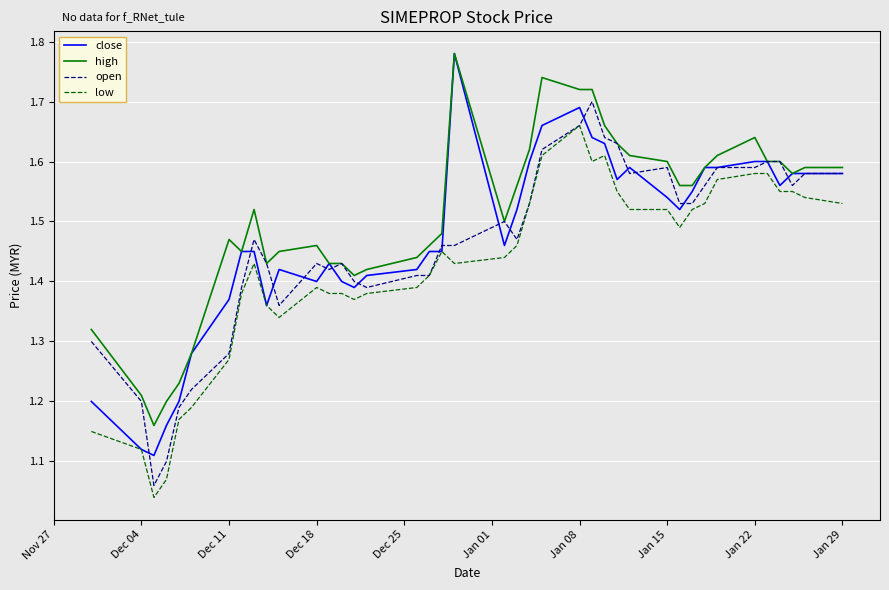

How many lines are shown in the chart?

4